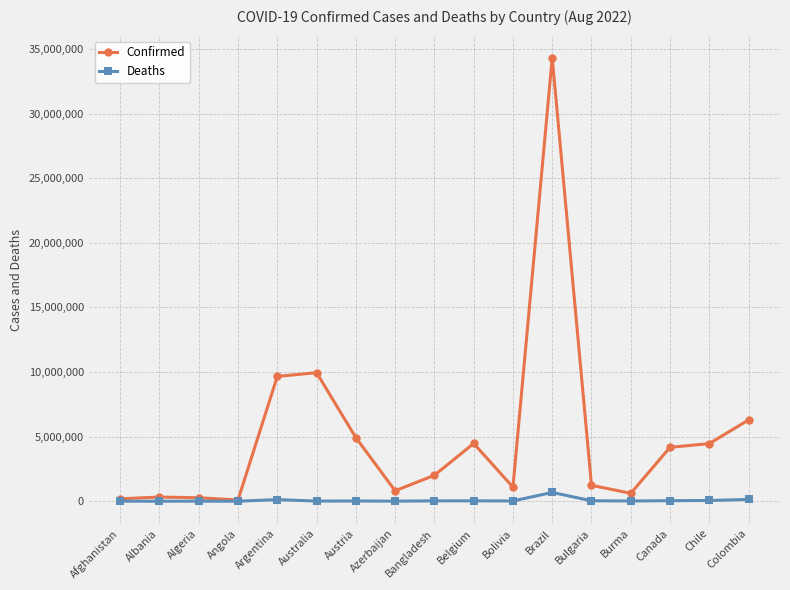

Is it true that Deaths equals 682874 at Brazil?

True